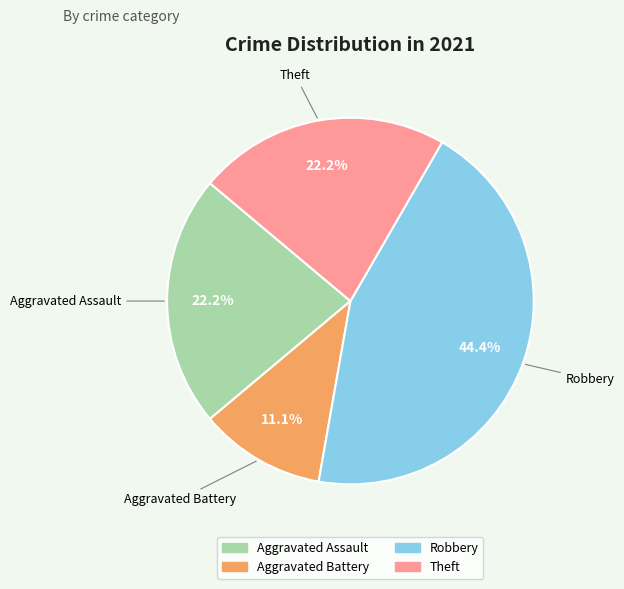

What is the total percentage of Theft and Aggravated Battery?

33.3%